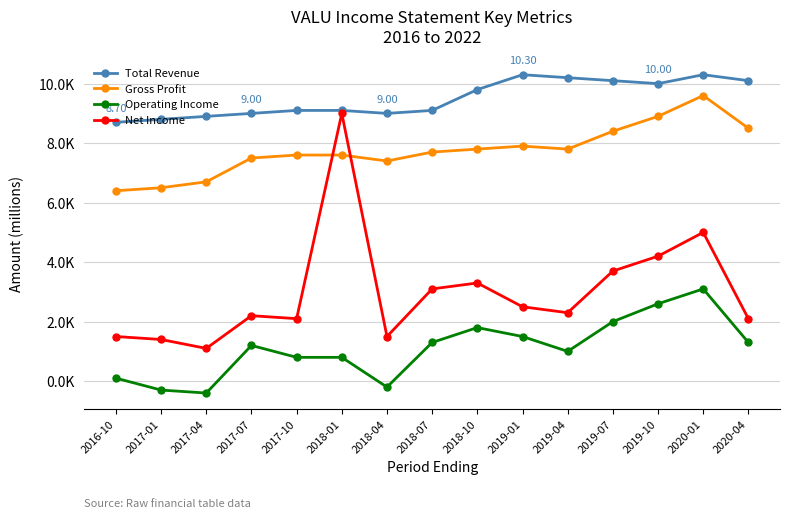

What are all the series names shown in the legend?

Total Revenue, Gross Profit, Operating Income, Net Income